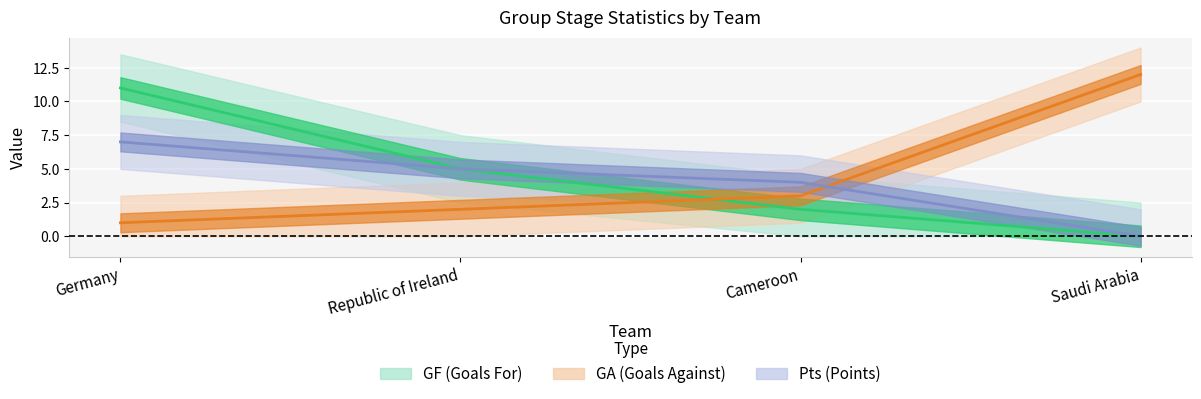

The GA series shows 6 at Saudi Arabia. True or false?

False